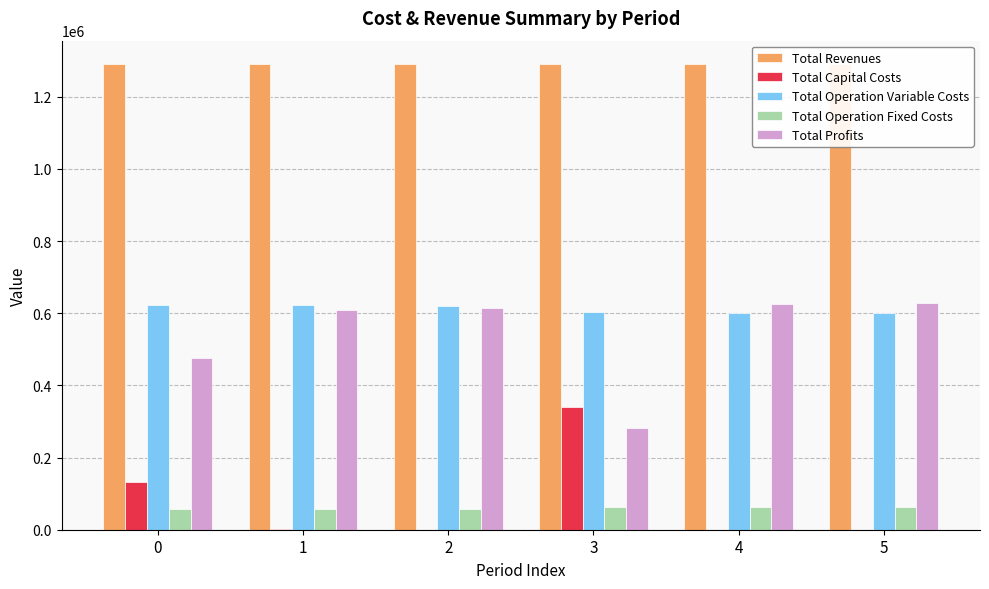

Read the Total Operation Variable Costs value at 4.

601913.5